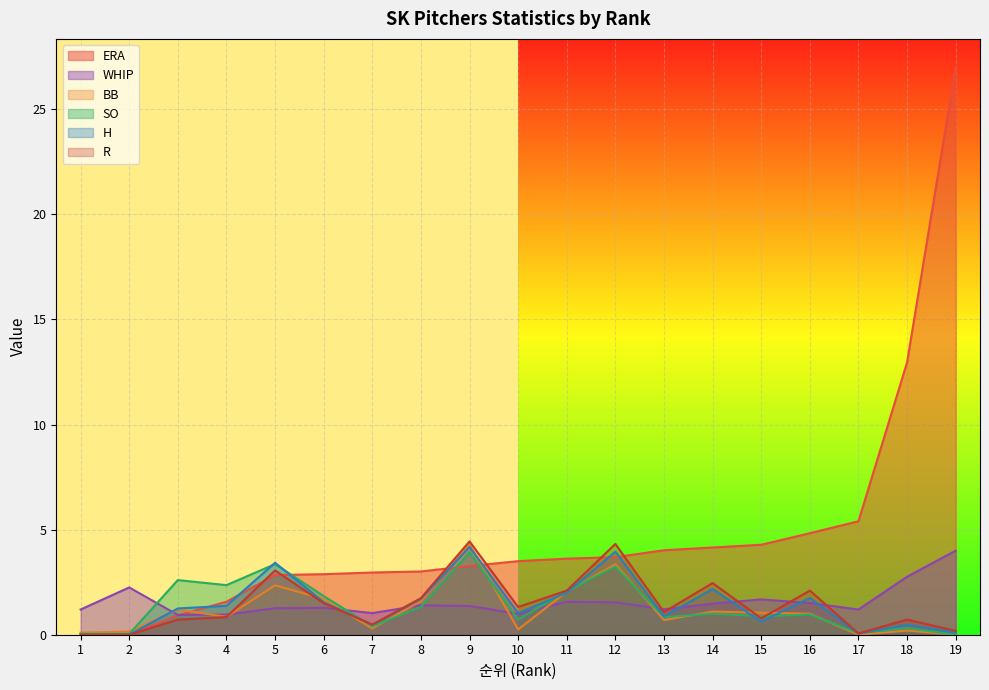

In WHIP, how many points are higher than both neighbors (excluding endpoints)?

5